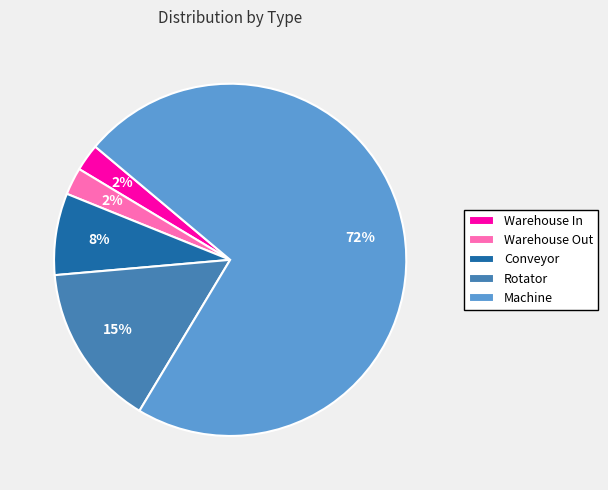

The Conveyor slice represents 1% of the pie. True or false?

False